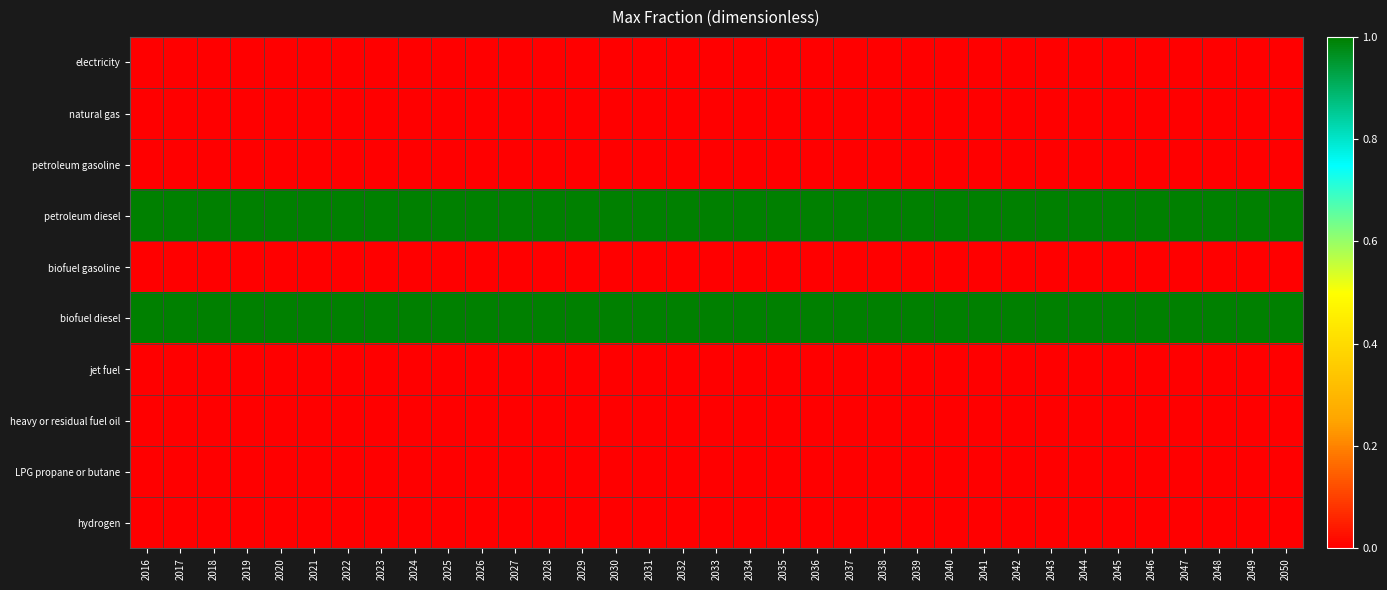

Reading right to left, list all the values displayed in this chart.

electricity: 2050=0	2049=0	2048=0	2047=0	2046=0	2045=0	2044=0	2043=0	2042=0	2041=0	2040=0	2039=0	2038=0	2037=0	2036=0	2035=0	2034=0	2033=0	2032=0	2031=0	2030=0	2029=0	2028=0	2027=0	2026=0	2025=0	2024=0	2023=0	2022=0	2021=0	2020=0	2019=0	2018=0	2017=0	2016=0
natural gas: 2050=0	2049=0	2048=0	2047=0	2046=0	2045=0	2044=0	2043=0	2042=0	2041=0	2040=0	2039=0	2038=0	2037=0	2036=0	2035=0	2034=0	2033=0	2032=0	2031=0	2030=0	2029=0	2028=0	2027=0	2026=0	2025=0	2024=0	2023=0	2022=0	2021=0	2020=0	2019=0	2018=0	2017=0	2016=0
petroleum gasoline: 2050=0	2049=0	2048=0	2047=0	2046=0	2045=0	2044=0	2043=0	2042=0	2041=0	2040=0	2039=0	2038=0	2037=0	2036=0	2035=0	2034=0	2033=0	2032=0	2031=0	2030=0	2029=0	2028=0	2027=0	2026=0	2025=0	2024=0	2023=0	2022=0	2021=0	2020=0	2019=0	2018=0	2017=0	2016=0
petroleum diesel: 2050=1	2049=1	2048=1	2047=1	2046=1	2045=1	2044=1	2043=1	2042=1	2041=1	2040=1	2039=1	2038=1	2037=1	2036=1	2035=1	2034=1	2033=1	2032=1	2031=1	2030=1	2029=1	2028=1	2027=1	2026=1	2025=1	2024=1	2023=1	2022=1	2021=1	2020=1	2019=1	2018=1	2017=1	2016=1
biofuel gasoline: 2050=0	2049=0	2048=0	2047=0	2046=0	2045=0	2044=0	2043=0	2042=0	2041=0	2040=0	2039=0	2038=0	2037=0	2036=0	2035=0	2034=0	2033=0	2032=0	2031=0	2030=0	2029=0	2028=0	2027=0	2026=0	2025=0	2024=0	2023=0	2022=0	2021=0	2020=0	2019=0	2018=0	2017=0	2016=0
biofuel diesel: 2050=1	2049=1	2048=1	2047=1	2046=1	2045=1	2044=1	2043=1	2042=1	2041=1	2040=1	2039=1	2038=1	2037=1	2036=1	2035=1	2034=1	2033=1	2032=1	2031=1	2030=1	2029=1	2028=1	2027=1	2026=1	2025=1	2024=1	2023=1	2022=1	2021=1	2020=1	2019=1	2018=1	2017=1	2016=1
jet fuel: 2050=0	2049=0	2048=0	2047=0	2046=0	2045=0	2044=0	2043=0	2042=0	2041=0	2040=0	2039=0	2038=0	2037=0	2036=0	2035=0	2034=0	2033=0	2032=0	2031=0	2030=0	2029=0	2028=0	2027=0	2026=0	2025=0	2024=0	2023=0	2022=0	2021=0	2020=0	2019=0	2018=0	2017=0	2016=0
heavy or residual fuel oil: 2050=0	2049=0	2048=0	2047=0	2046=0	2045=0	2044=0	2043=0	2042=0	2041=0	2040=0	2039=0	2038=0	2037=0	2036=0	2035=0	2034=0	2033=0	2032=0	2031=0	2030=0	2029=0	2028=0	2027=0	2026=0	2025=0	2024=0	2023=0	2022=0	2021=0	2020=0	2019=0	2018=0	2017=0	2016=0
LPG propane or butane: 2050=0	2049=0	2048=0	2047=0	2046=0	2045=0	2044=0	2043=0	2042=0	2041=0	2040=0	2039=0	2038=0	2037=0	2036=0	2035=0	2034=0	2033=0	2032=0	2031=0	2030=0	2029=0	2028=0	2027=0	2026=0	2025=0	2024=0	2023=0	2022=0	2021=0	2020=0	2019=0	2018=0	2017=0	2016=0
hydrogen: 2050=0	2049=0	2048=0	2047=0	2046=0	2045=0	2044=0	2043=0	2042=0	2041=0	2040=0	2039=0	2038=0	2037=0	2036=0	2035=0	2034=0	2033=0	2032=0	2031=0	2030=0	2029=0	2028=0	2027=0	2026=0	2025=0	2024=0	2023=0	2022=0	2021=0	2020=0	2019=0	2018=0	2017=0	2016=0